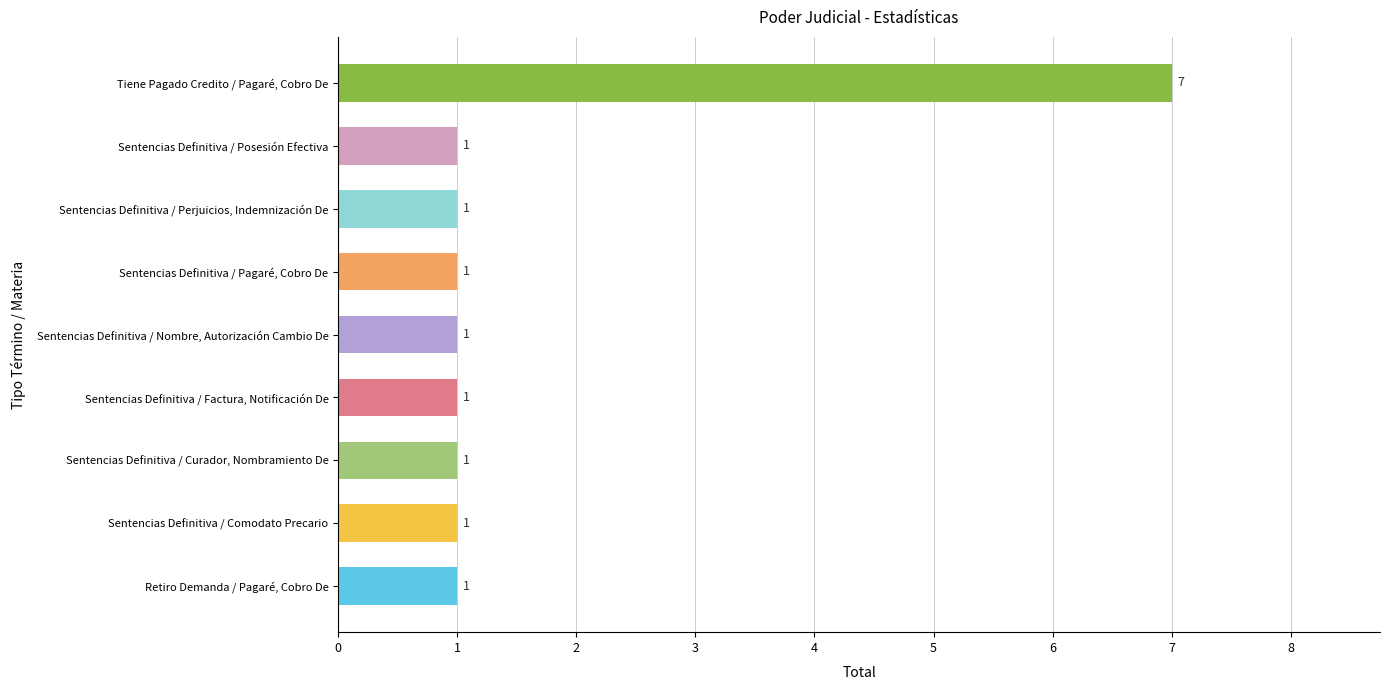

The value at Retiro Demanda / Pagaré, Cobro De is 1. True or false?

True